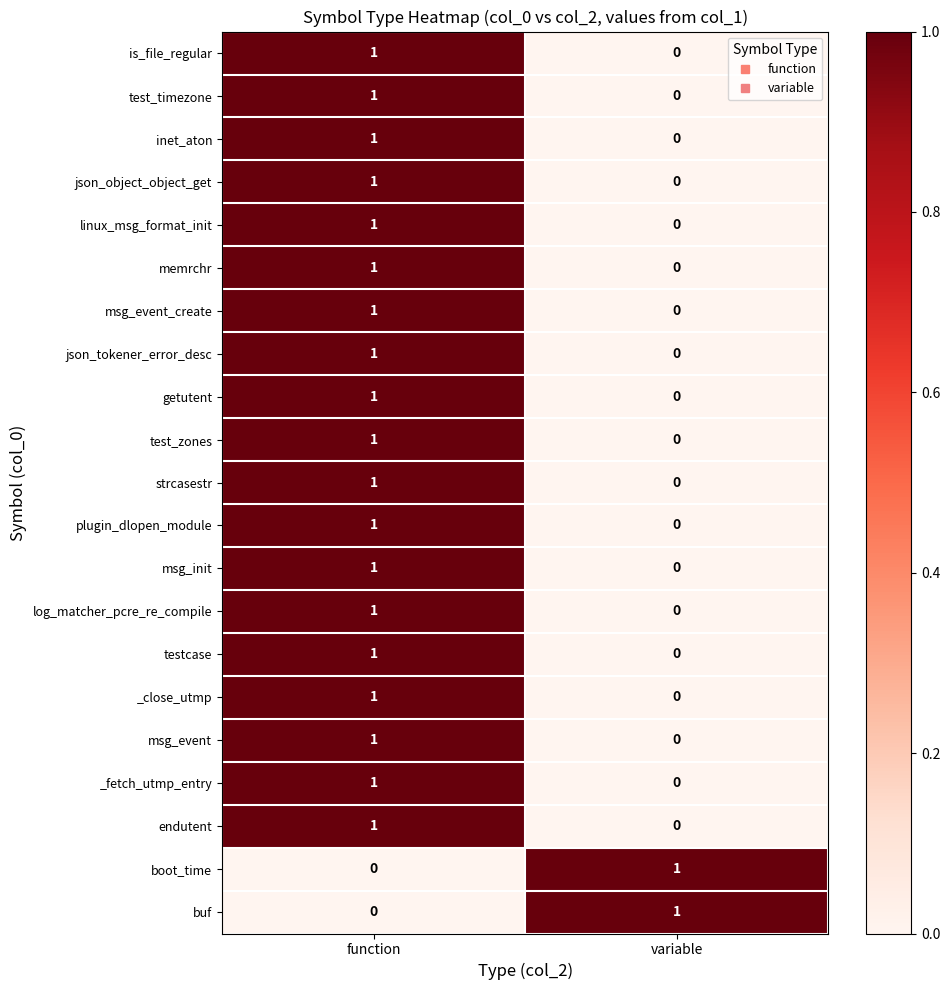

At which label does msg_init reach its peak?

function